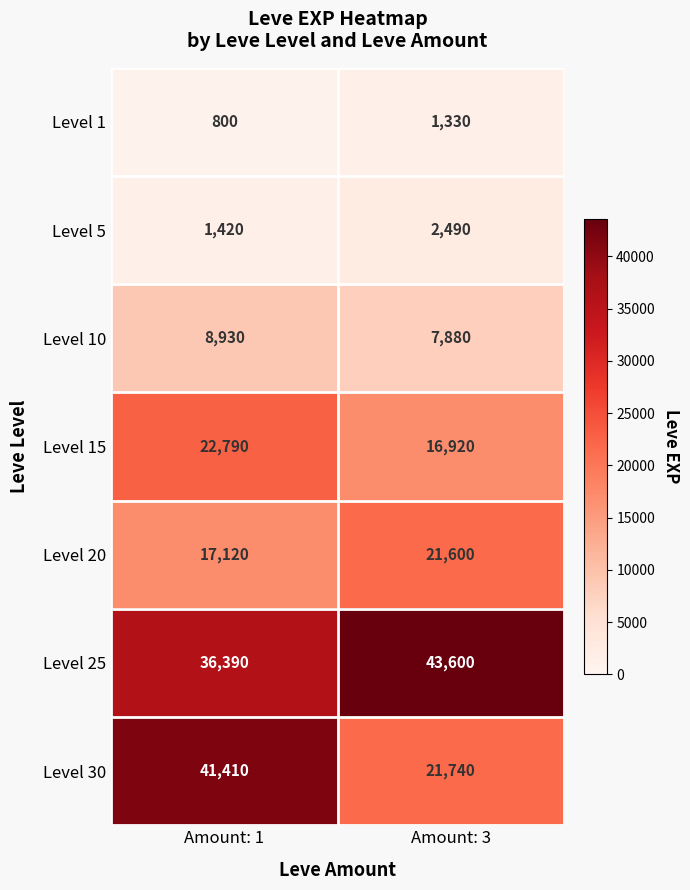

At which category is the sum across all series the highest?

Amount: 1